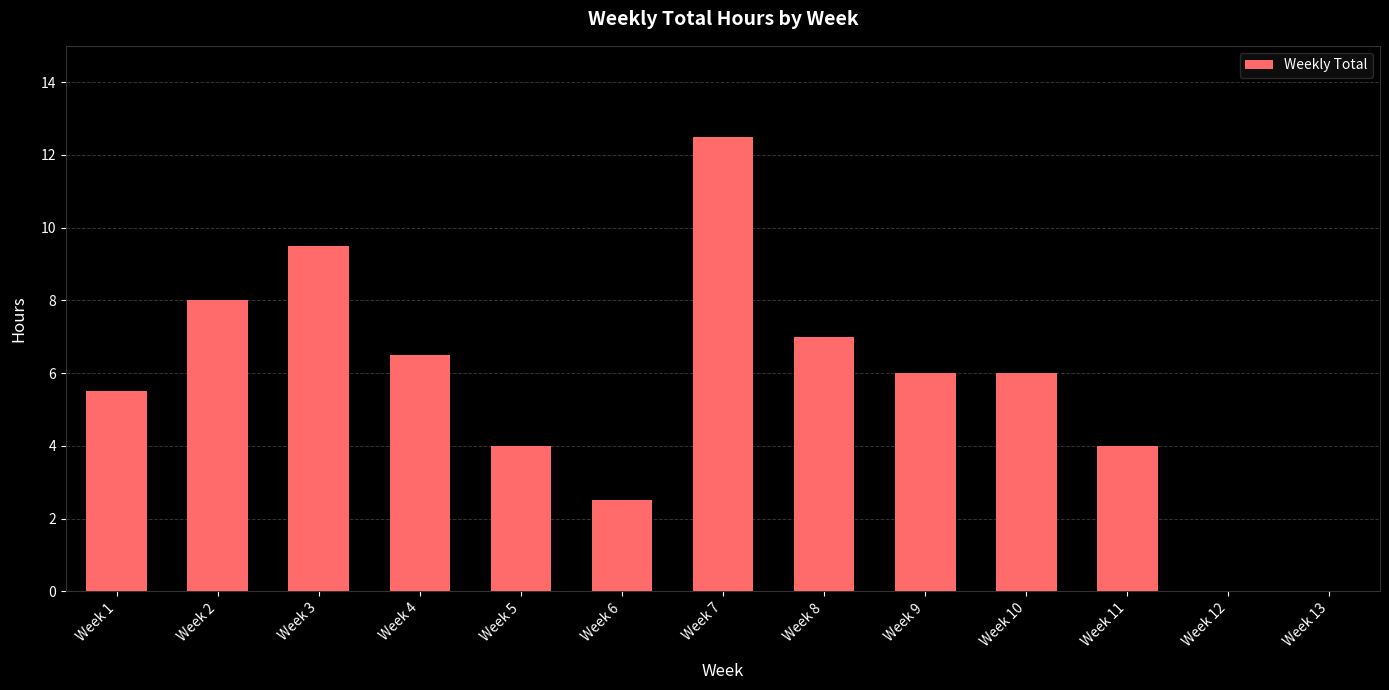

What is the average value?

5.5